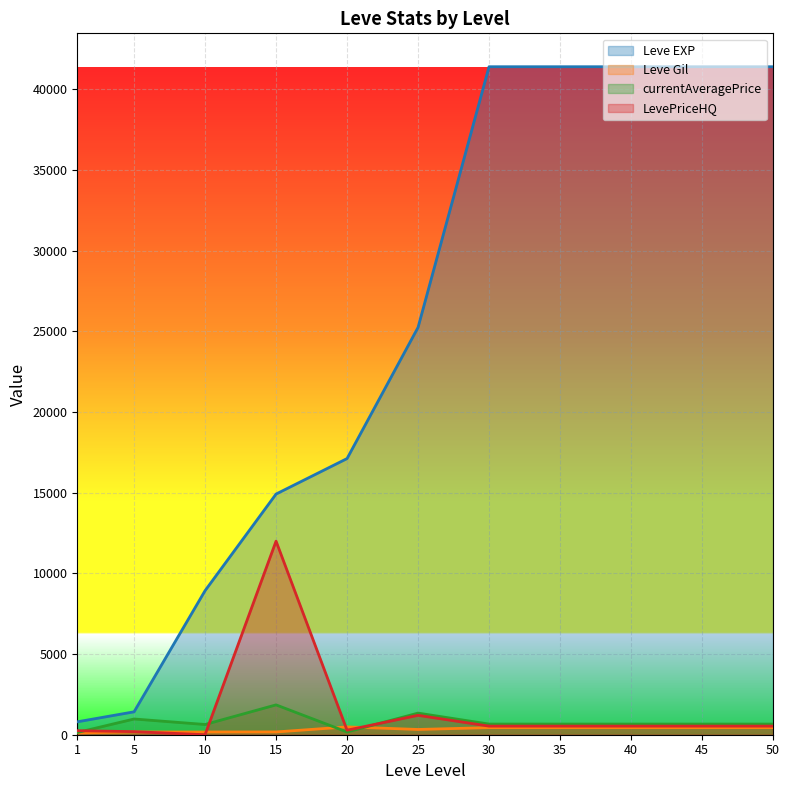

What is the spread (max minus min) of values at 50?

40970.0